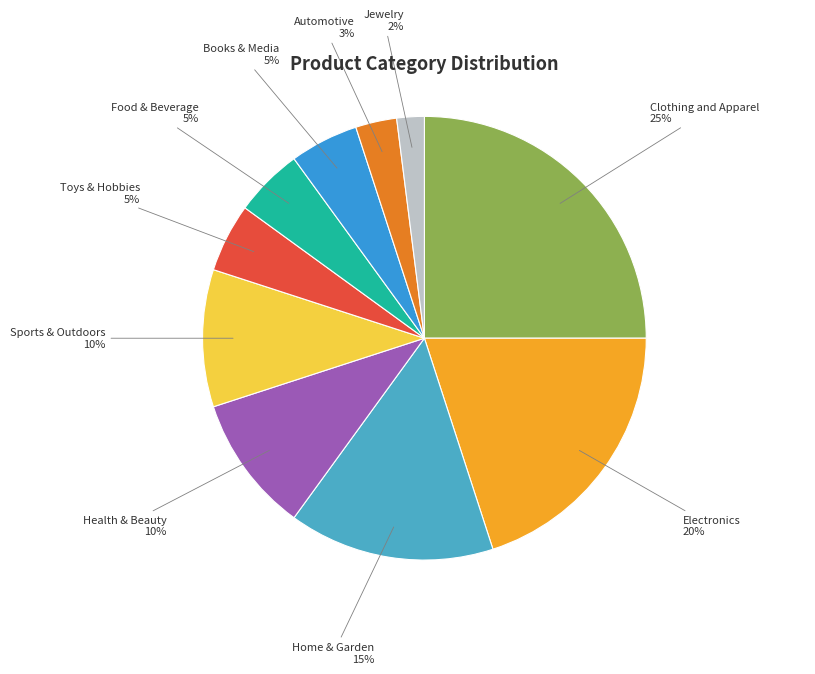

Approximately how many times larger is the value at Books & Media compared to Clothing and Apparel?

0.2